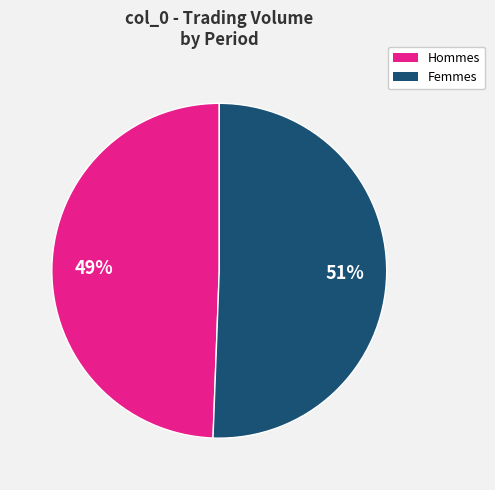

How many segments does this pie chart have?

2